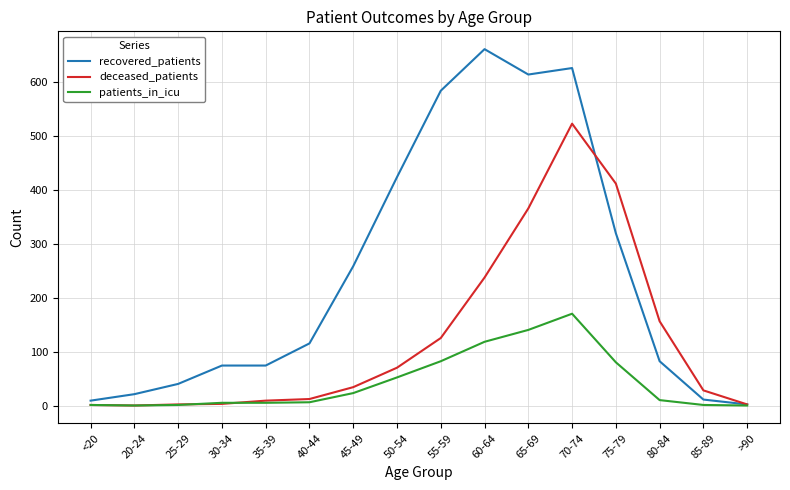

What is the total value across all series at 75-79?

810